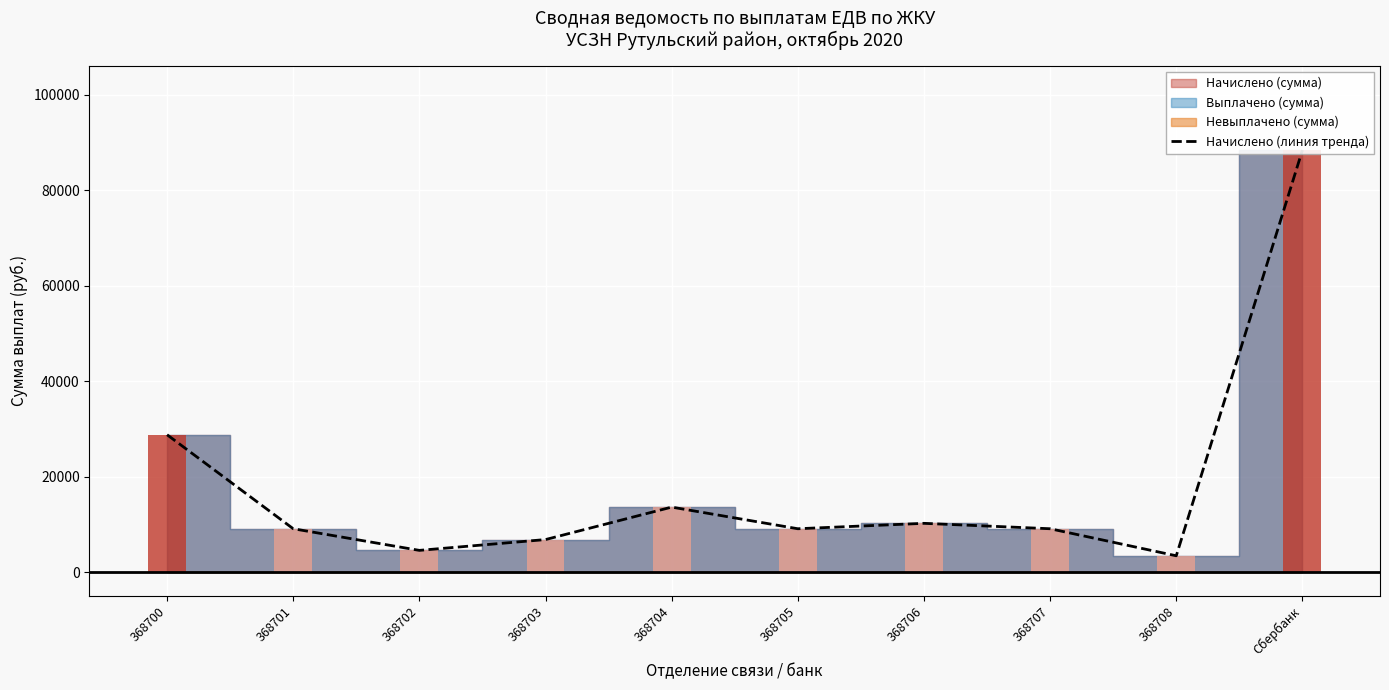

What is the change in value from 368700 to 368702?

-24225